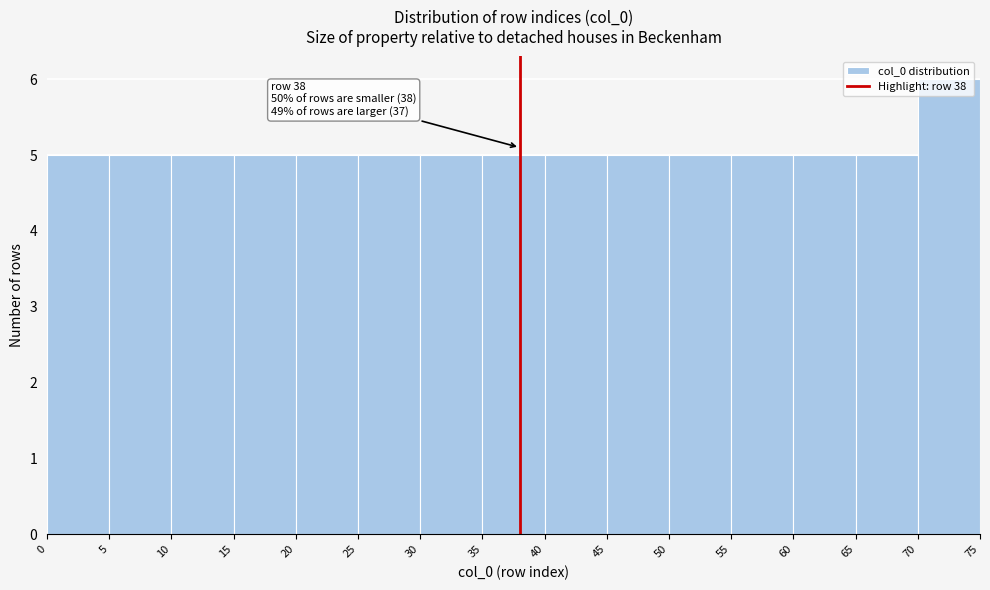

Which range on the x-axis has the tallest bar?

70 to 75